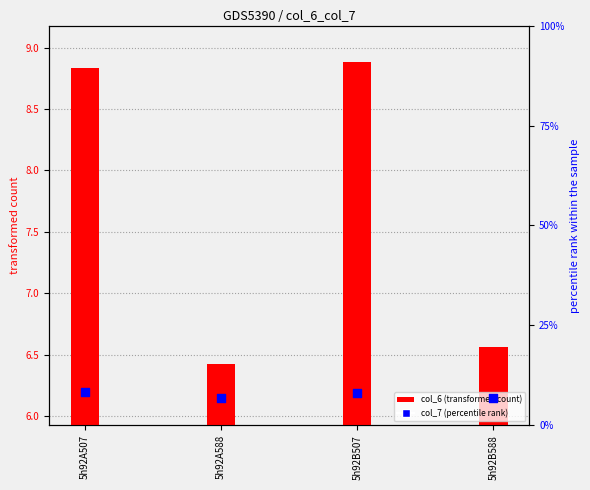

Which series contains the lowest Y value?

col_6